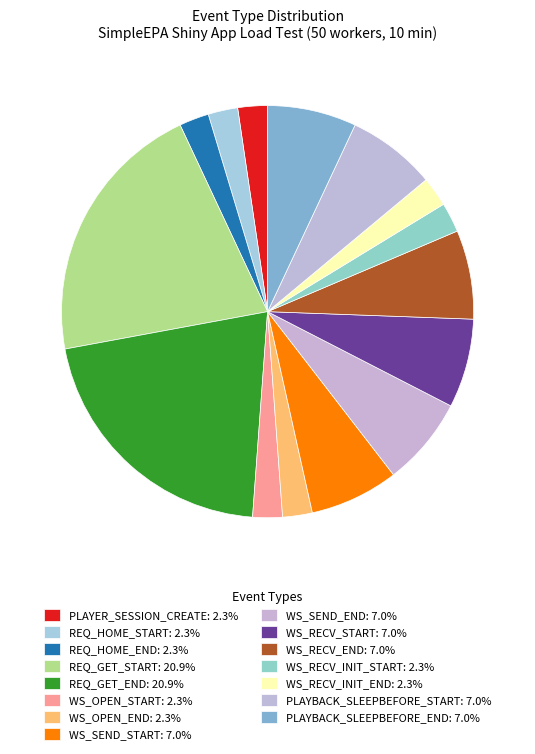

The WS_RECV_INIT_START slice represents 2% of the pie. True or false?

True